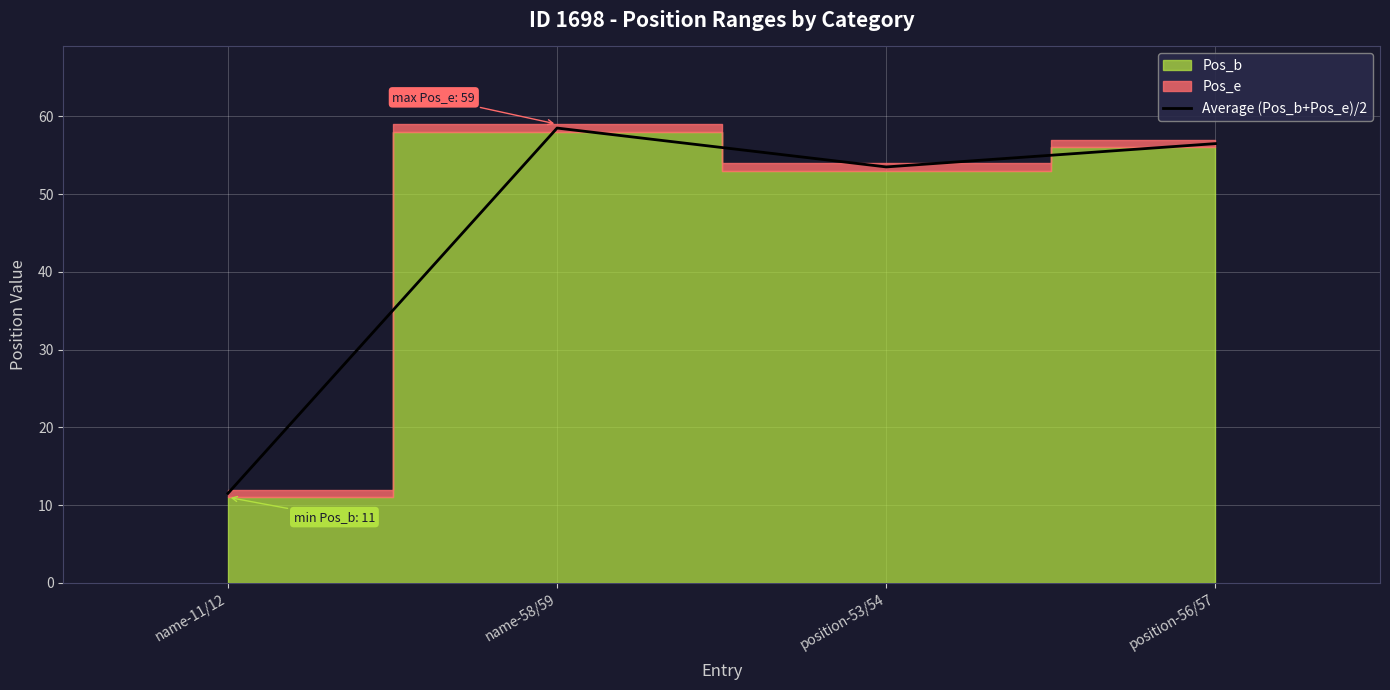

What is the change in value from name-58/59 to position-53/54?

-5.0